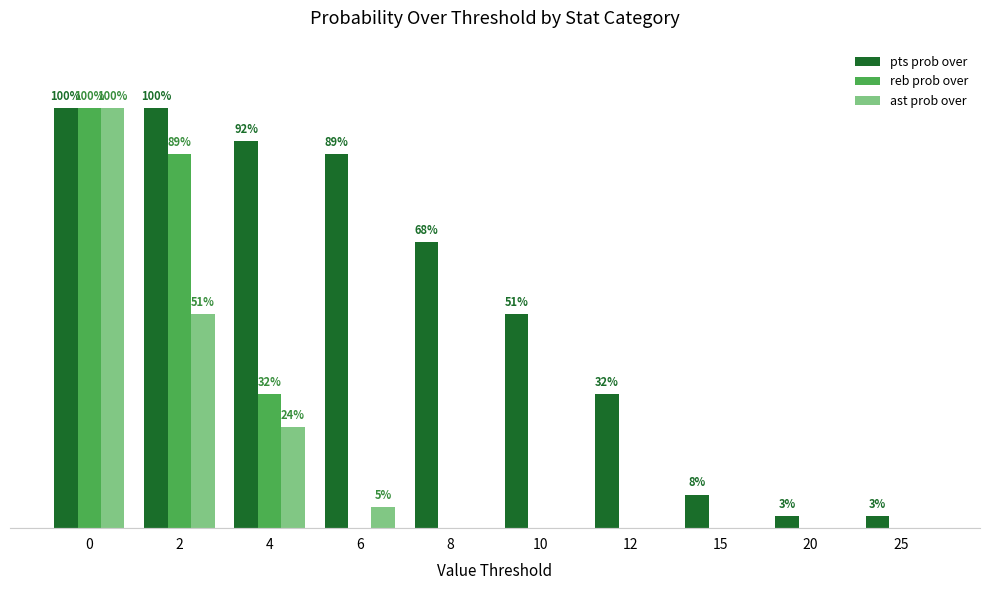

Is the value of reb prob over at 25 greater than the value of ast prob over at 2?

No